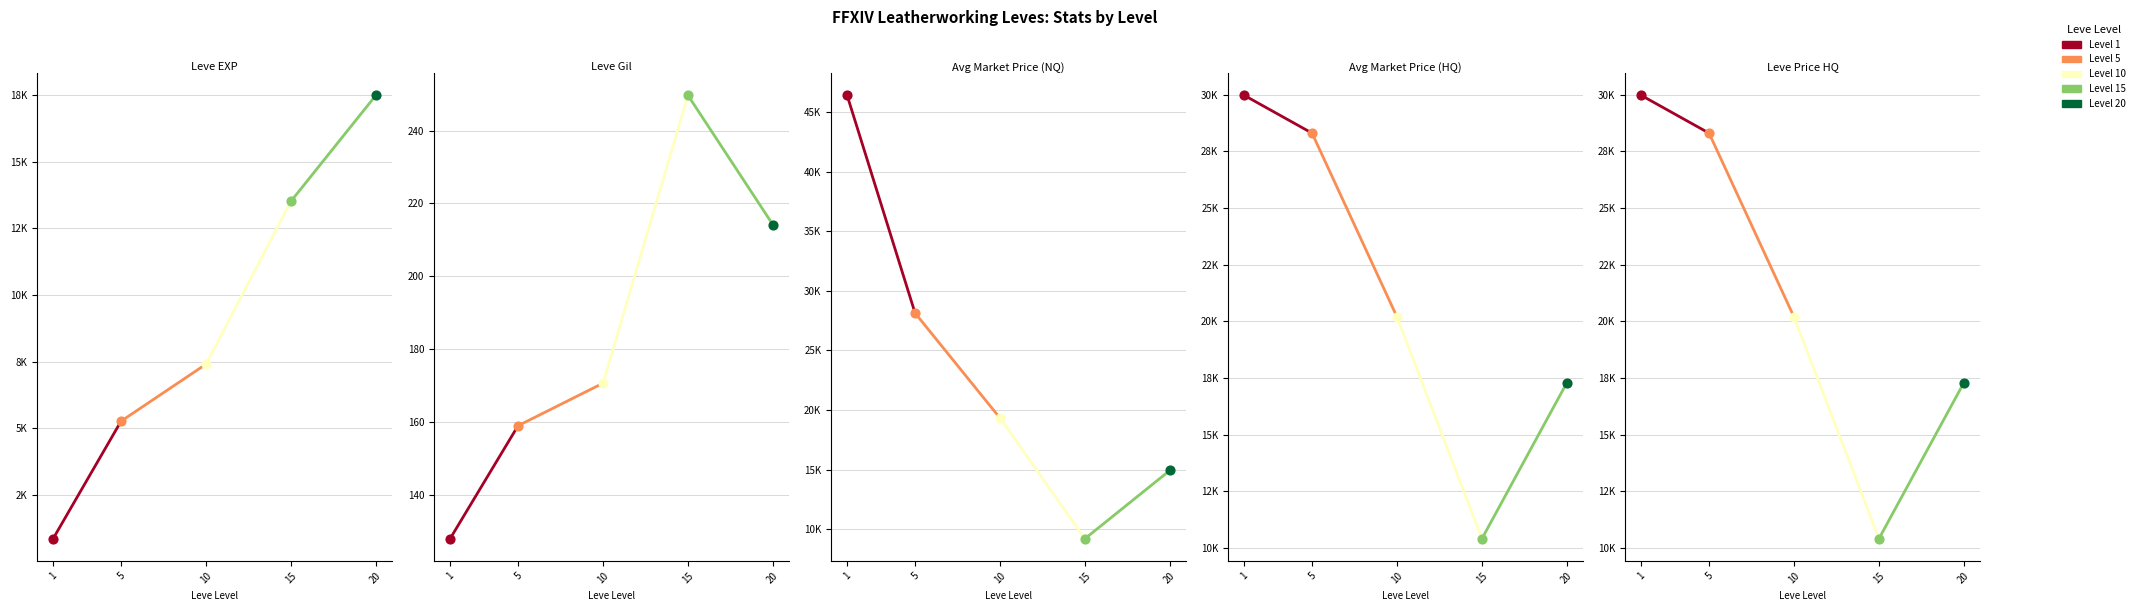

Which series contains the highest Y value?

Avg Market Price (NQ)